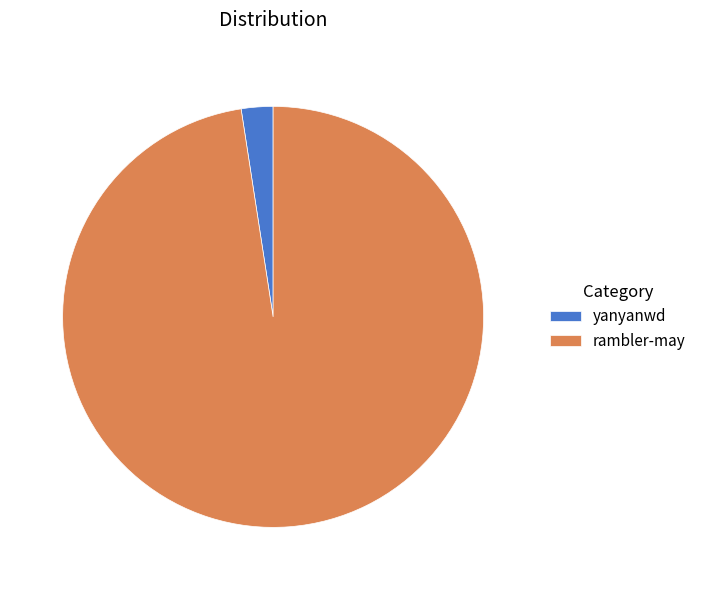

What is the smallest slice in the pie chart?

yanyanwd